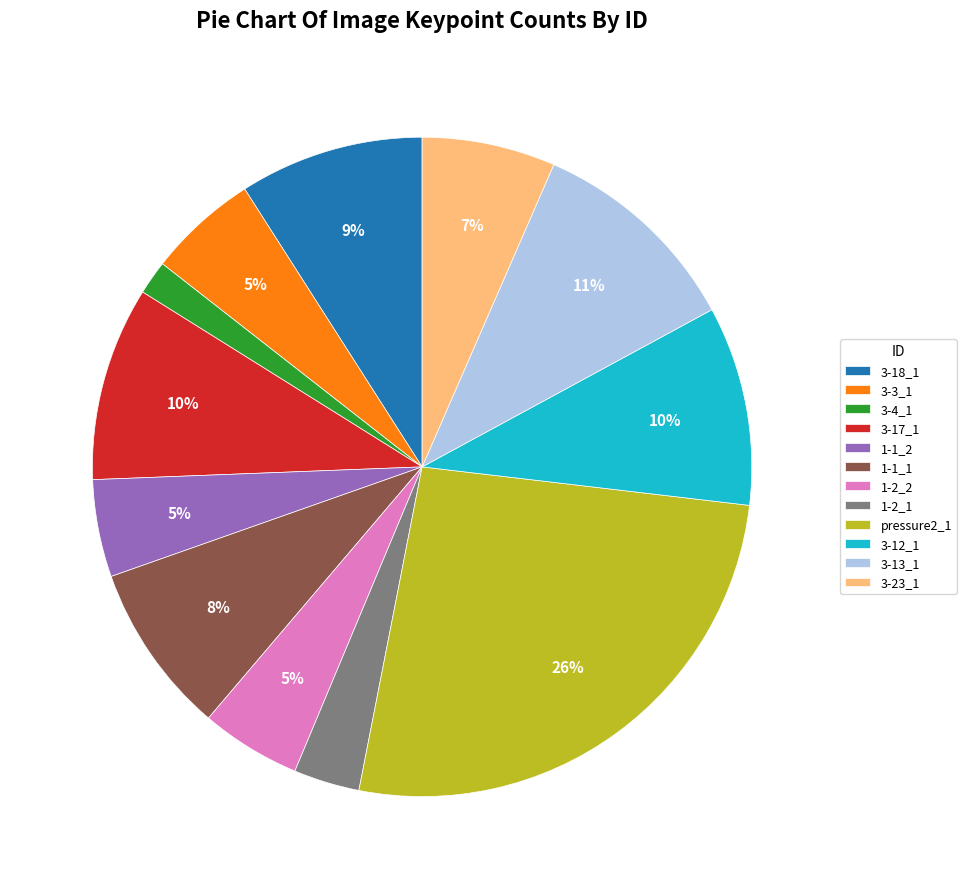

What is the ratio of the value at 3-4_1 to the value at 3-13_1?

0.2